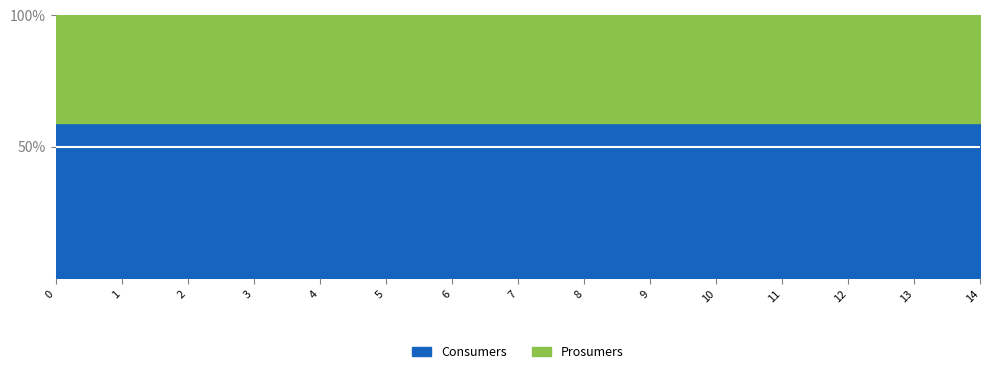

How many lines are shown in the chart?

2